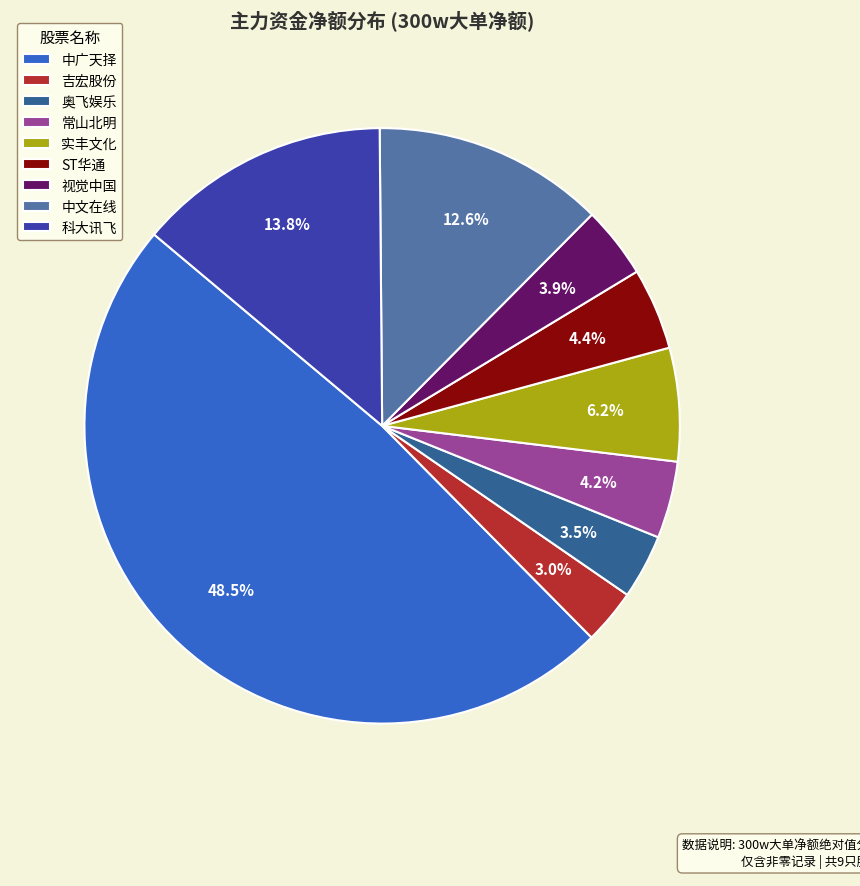

Combined, do 中广天择 and 视觉中国 account for over 50%?

Yes